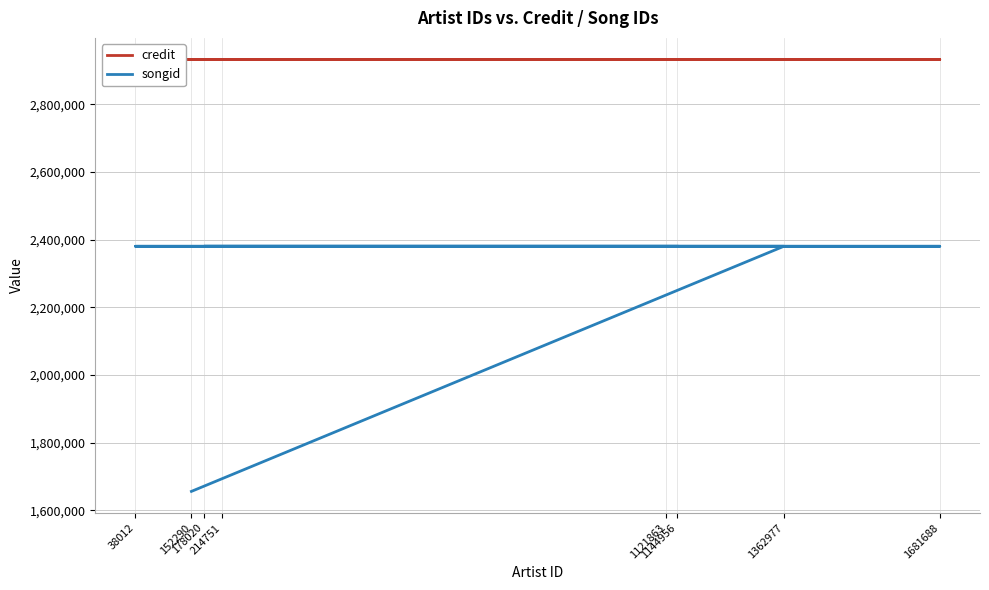

True or false: songid and credit cross at least once.

False